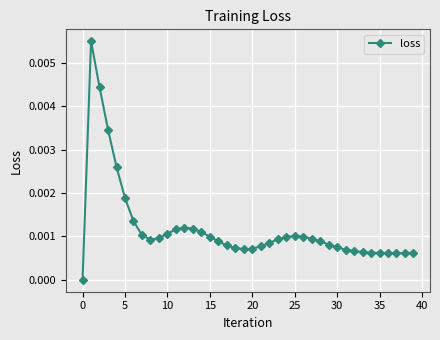

True or false: there are more than 0 points higher than both neighbors.

True